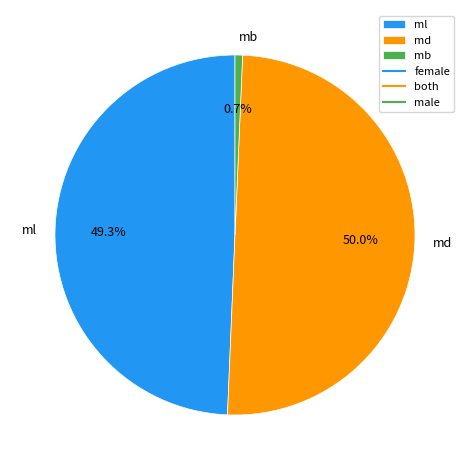

Does mb account for over 50% of the chart?

No